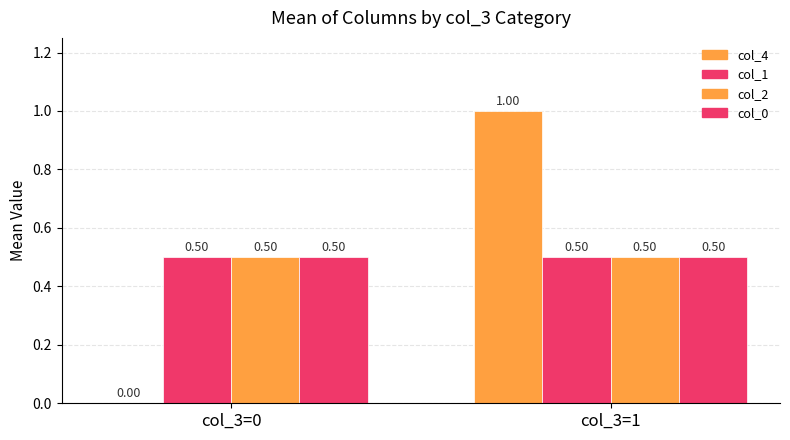

What is the maximum value shown in the chart?

1.0